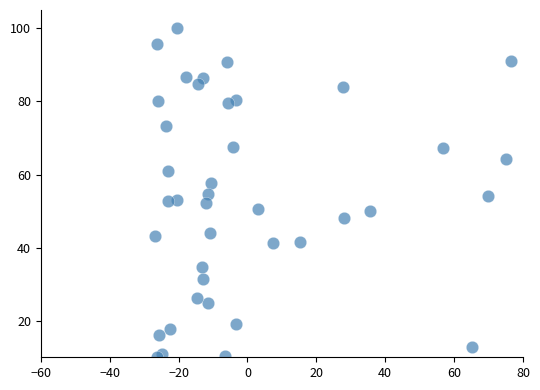

What is the range of X values (max minus min)?

103.5